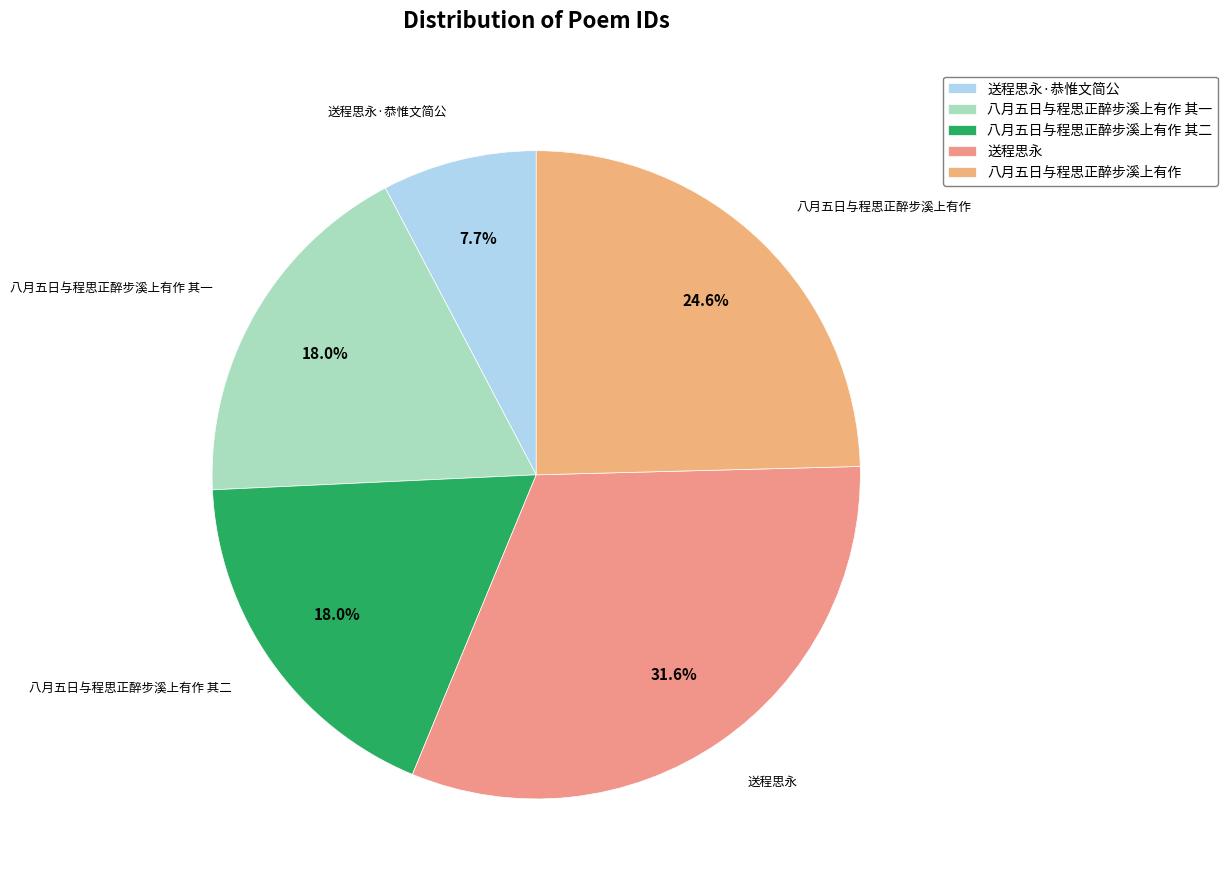

What is the ratio of the value at 送程思永 to the value at 八月五日与程思正醉步溪上有作?

1.3